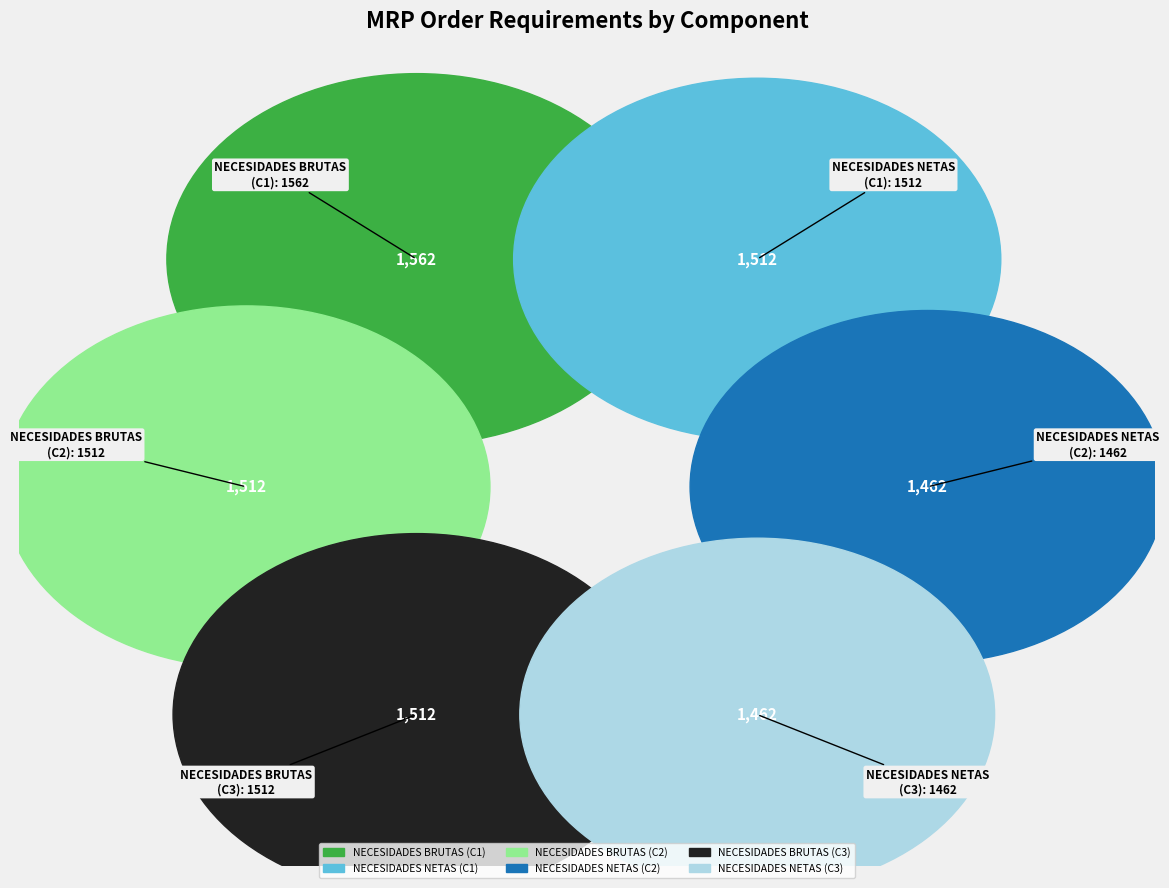

How many slices are in this pie chart?

6